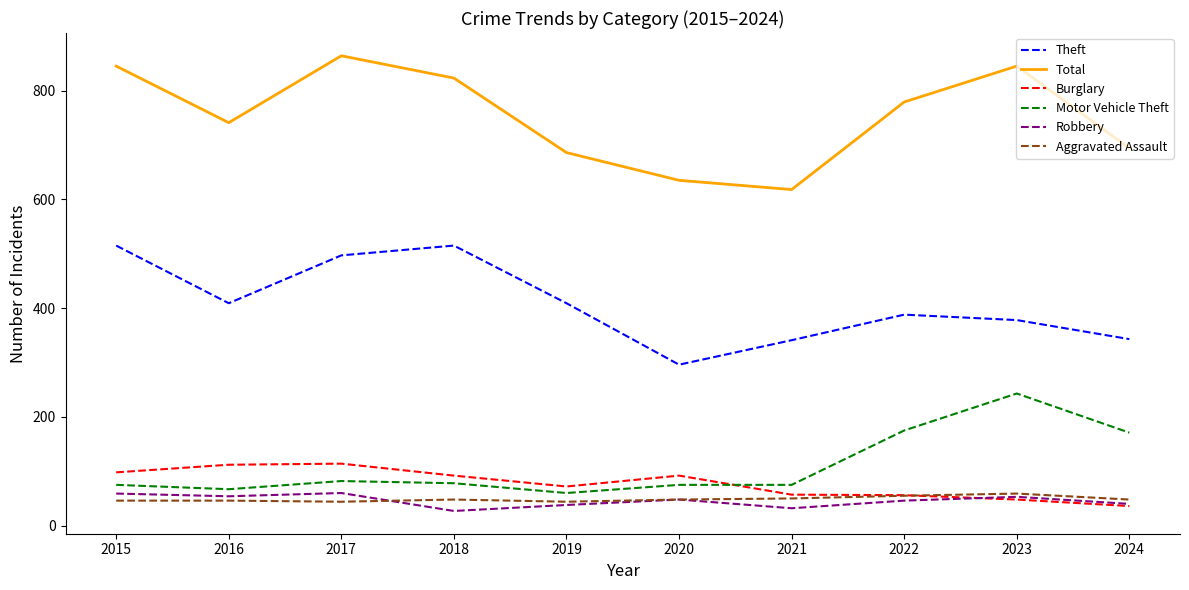

What is the difference between the Theft values at 2023 and 2016?

31